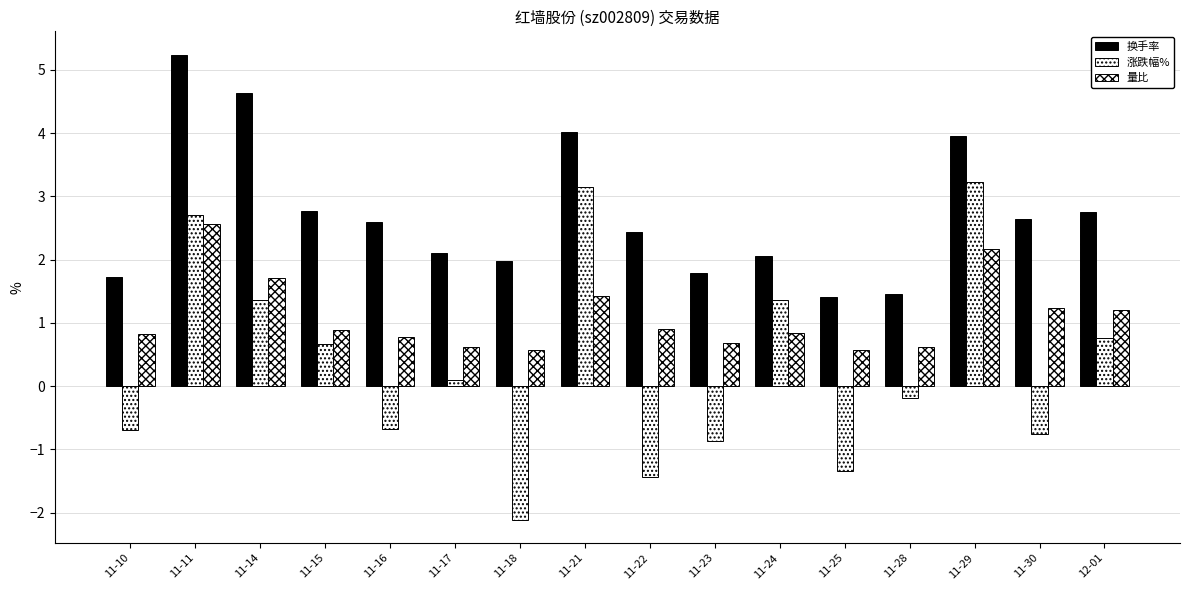

How many groups of bars are there?

16